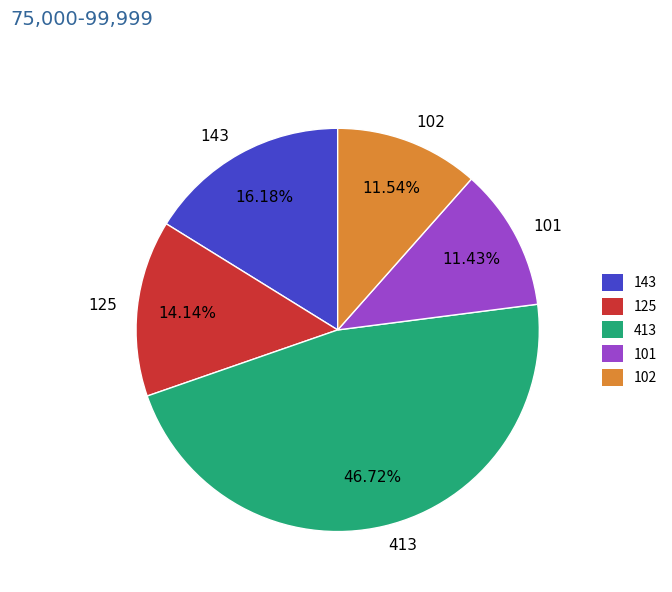

To the nearest percent, what is the difference between the 413 and 143 slice percentages?

31%